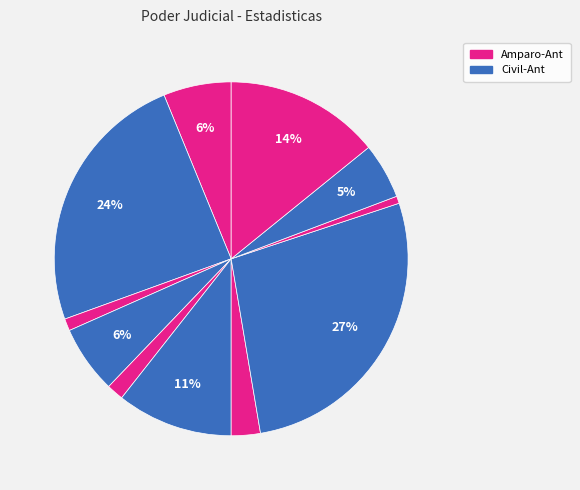

Count the number of slices in the pie.

11